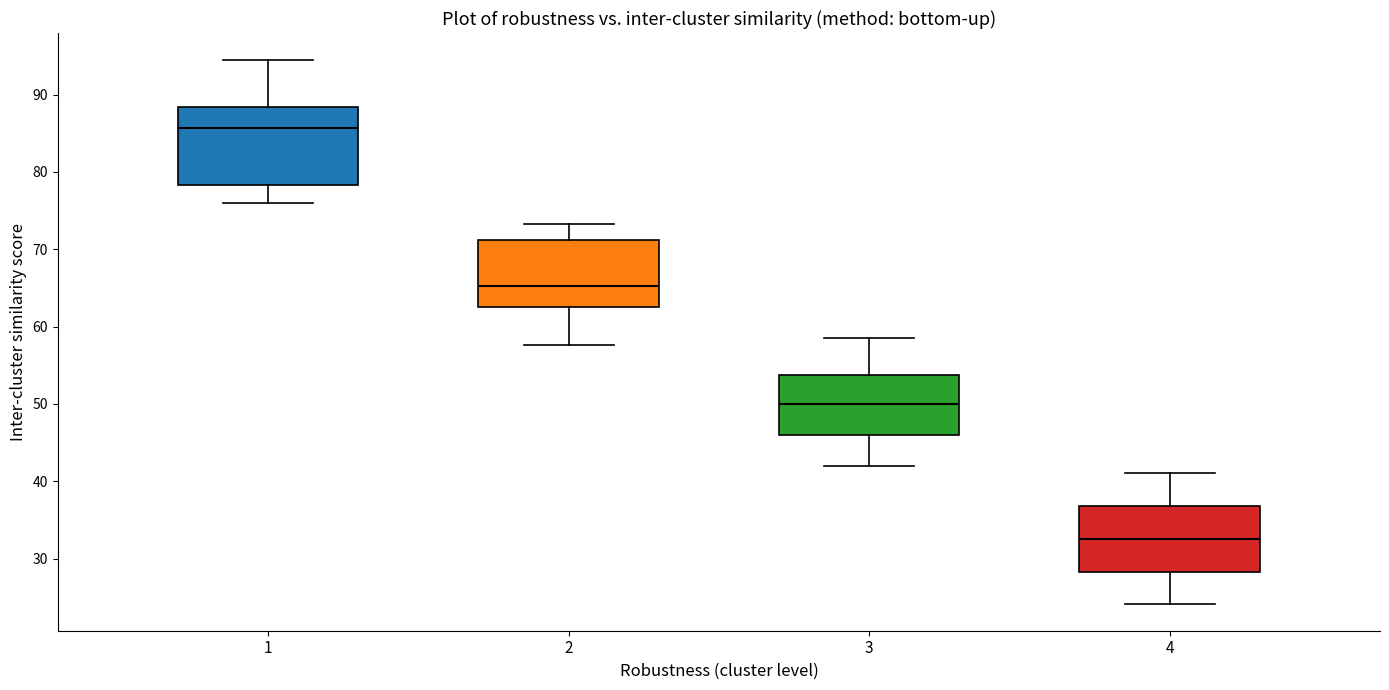

Reading left to right, transcribe this box plot: for each box, give where its median line is, the range the box spans, and where its two whiskers end, as read against the y-axis. The values are not printed on the chart, so give them approximately, as read against the axis.

1: median 86, box 78 to 88, whiskers 76 to 94
2: median 65, box 63 to 71, whiskers 58 to 73
3: median 50, box 46 to 54, whiskers 42 to 59
4: median 33, box 28 to 37, whiskers 24 to 41